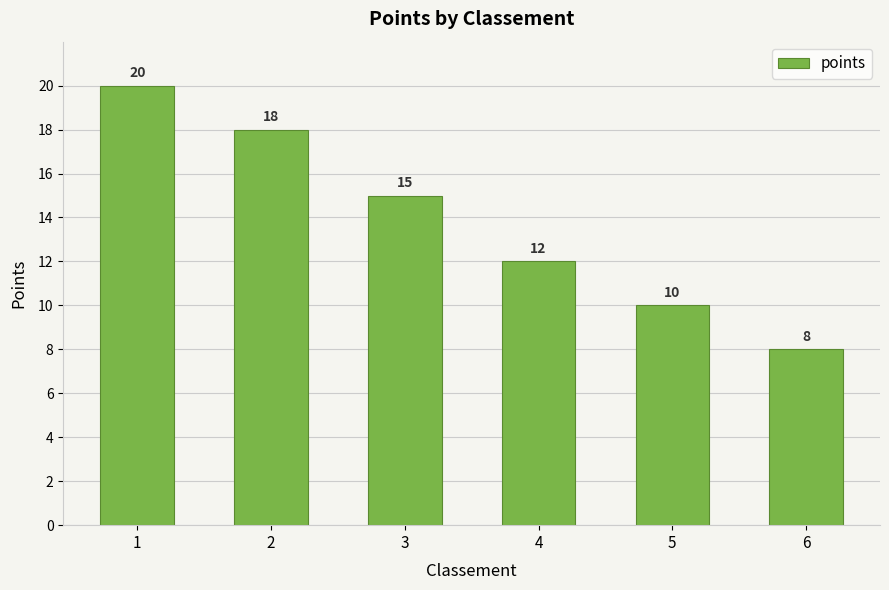

Which has a higher value, 3 or 5?

3